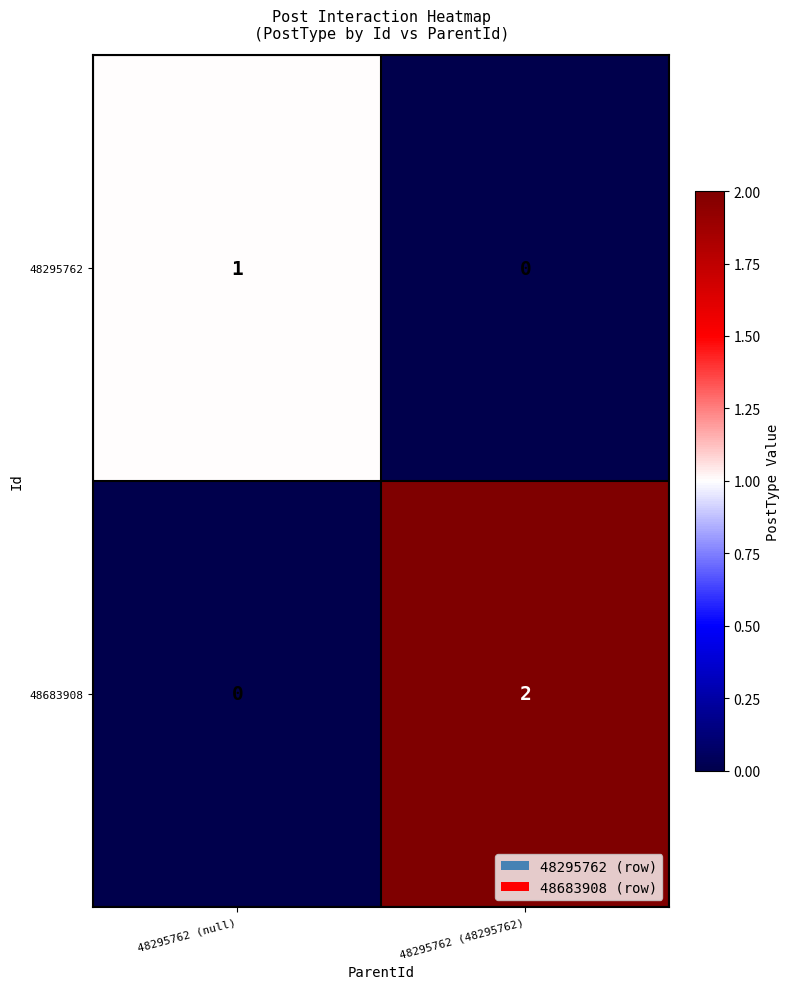

Is it true that 48683908 equals 1 at 48295762 (48295762)?

False